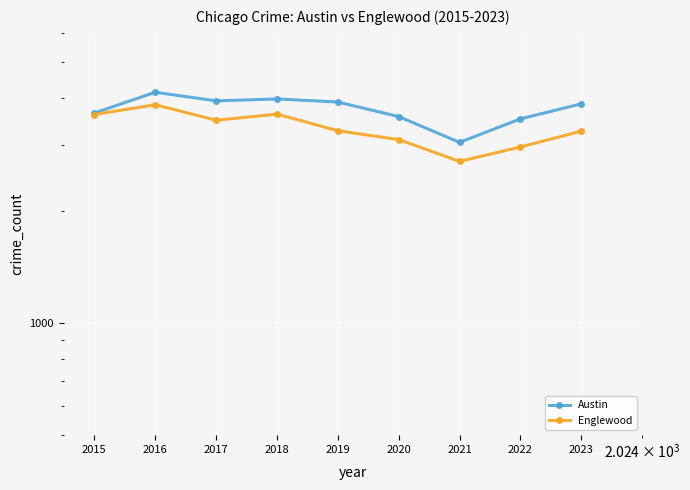

How many data points does each series have?

9